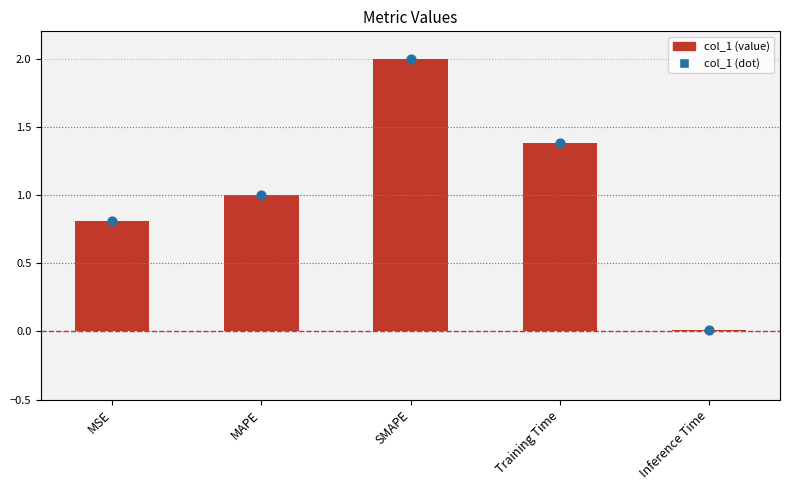

What is the change in value from MAPE to Training Time?

+0.4